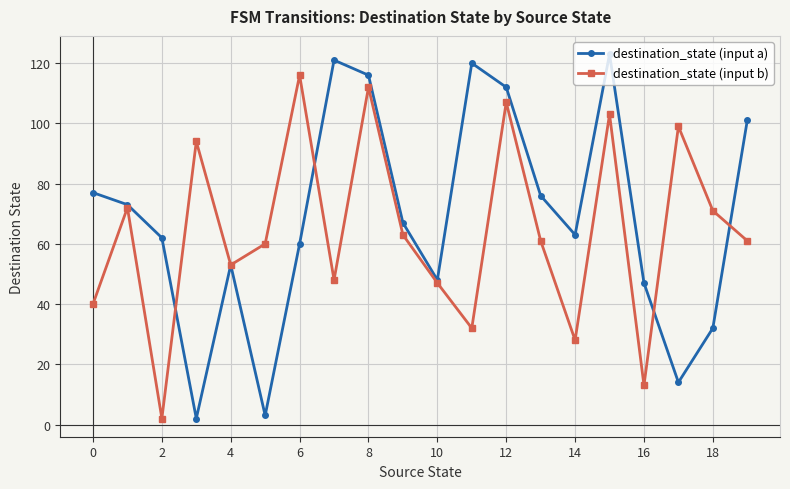

Which series has the largest range (max minus min)?

destination_state (input a)